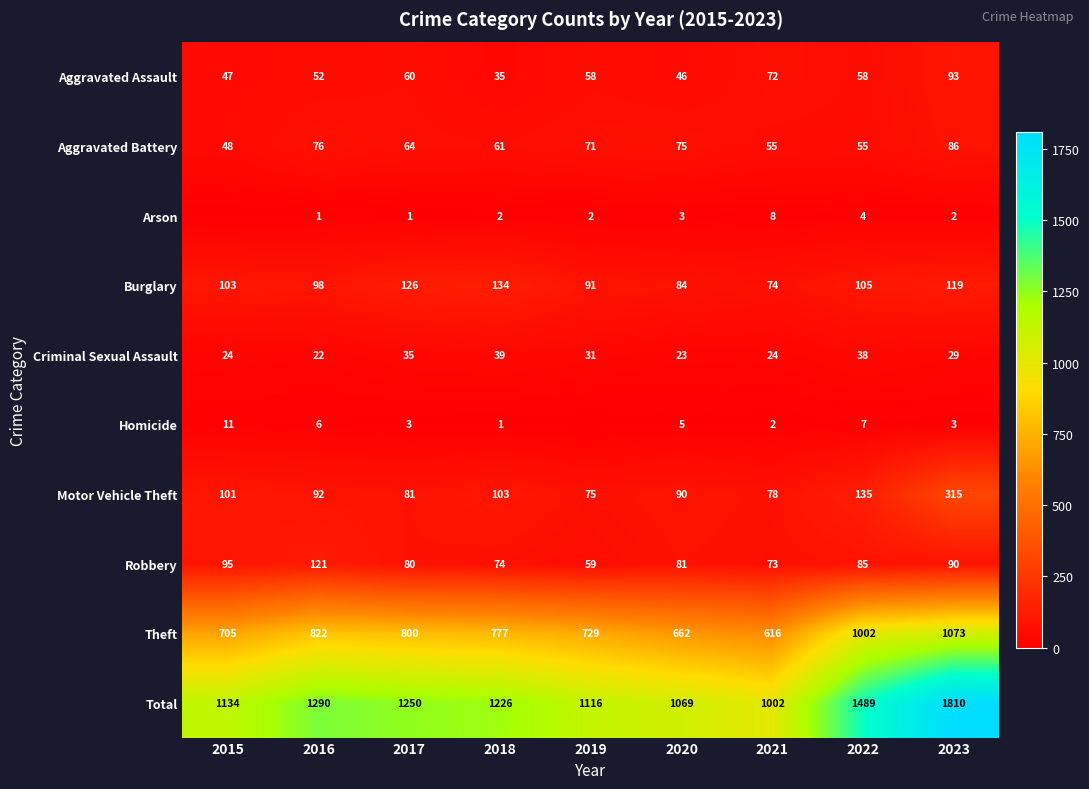

What is the spread (max minus min) of values at 2022?

1485